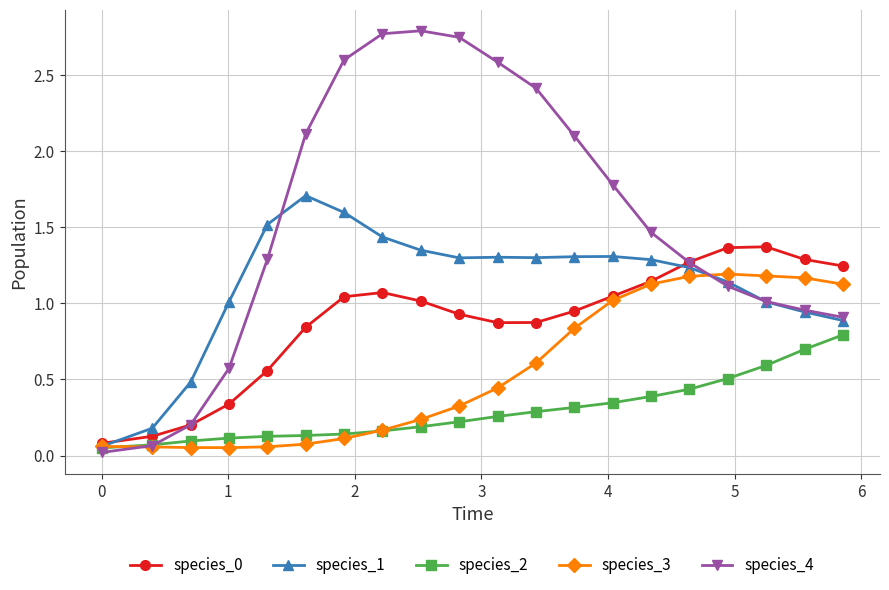

Which series has the widest spread of values?

species_4